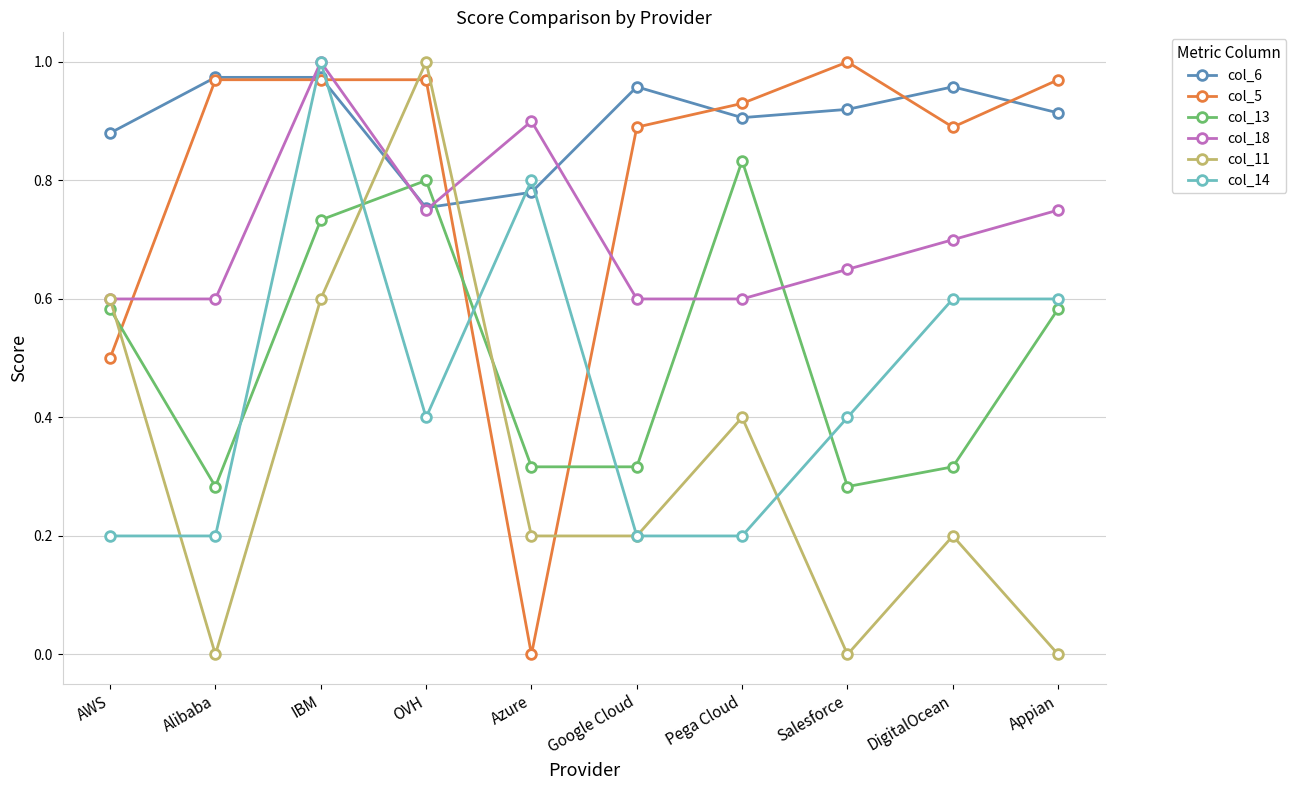

Which category has the highest value in the col_13 series?

Pega Cloud